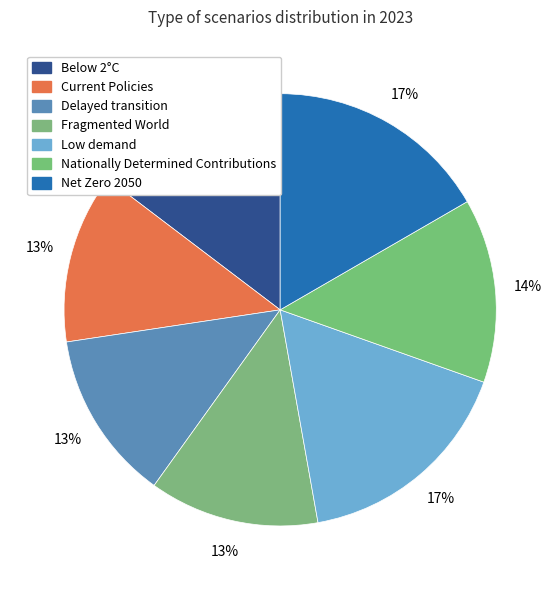

How many segments does this pie chart have?

7